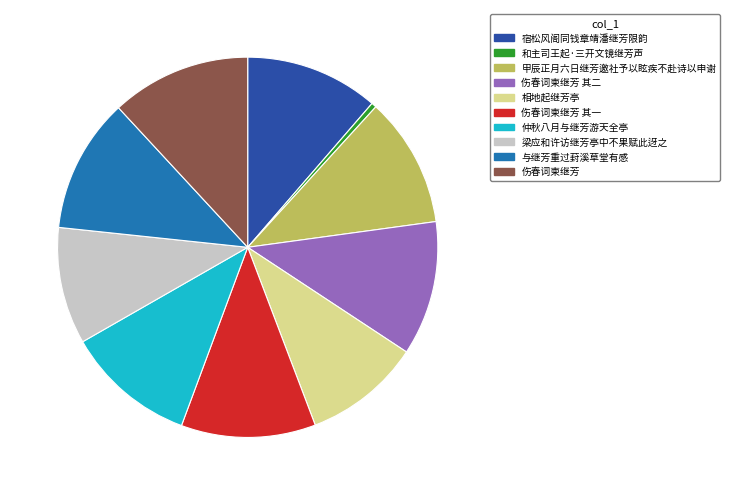

Is it true that 与继芳重过葑溪草堂有感 is 11% of the pie?

True